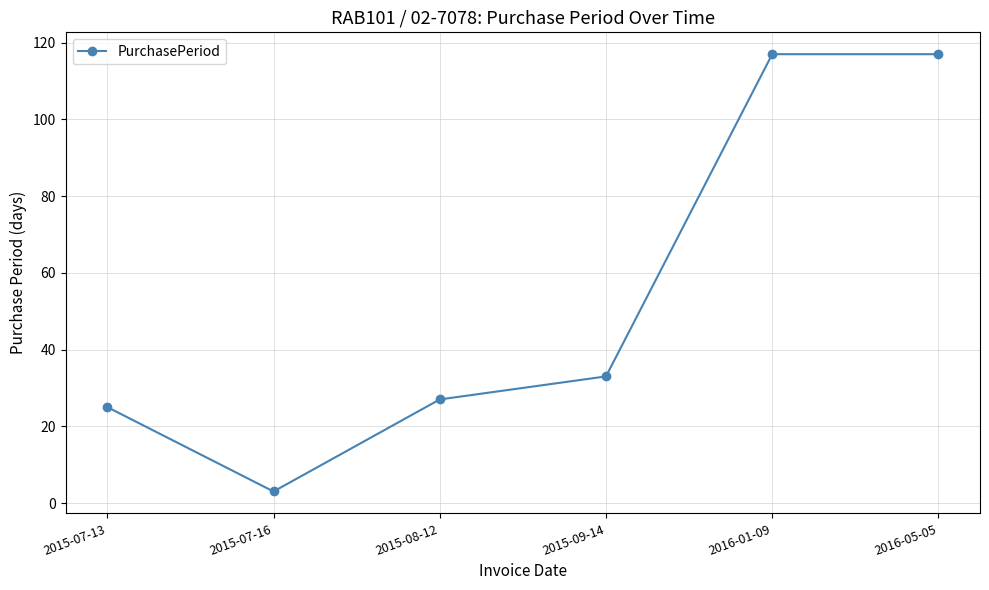

What is the value of the 5th point from the left?

117